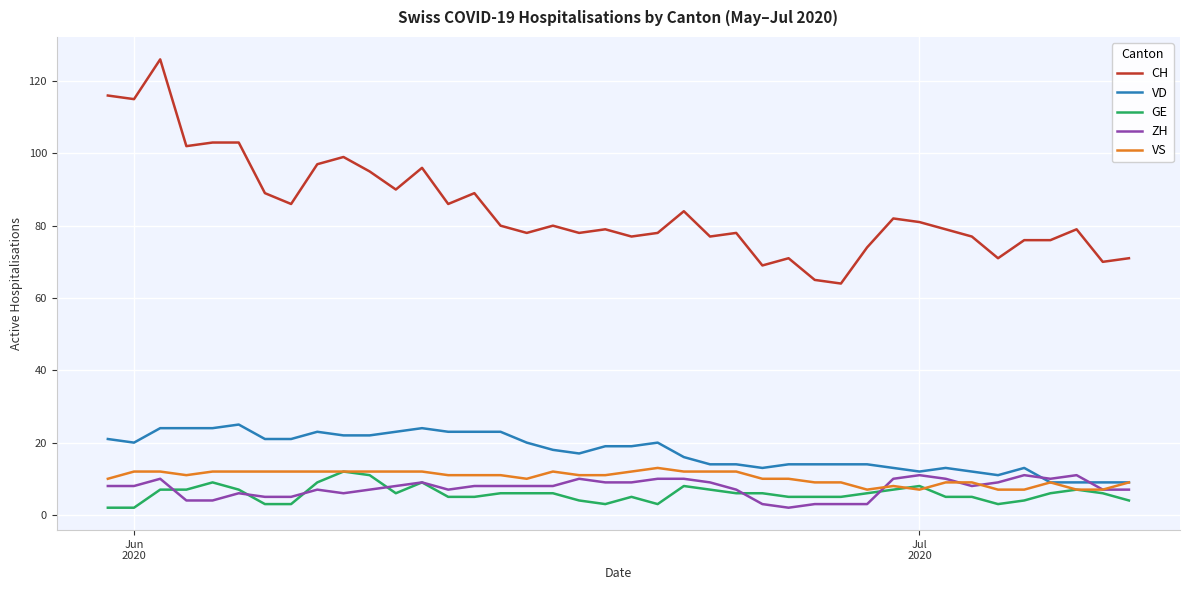

True or false: CH and VS cross at least once.

False